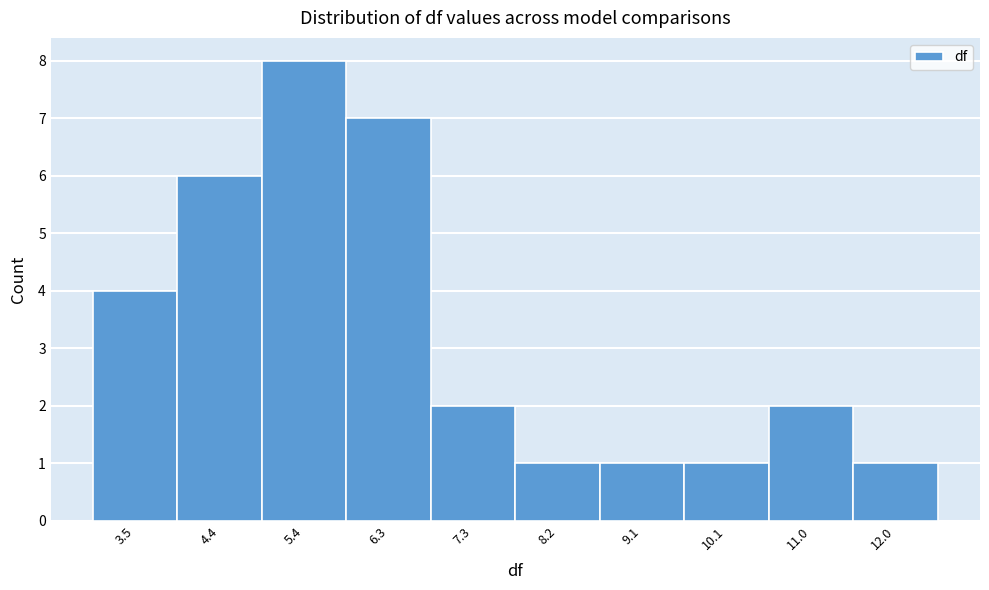

Over which range of the x-axis is the bar tallest?

4.9 to 5.8